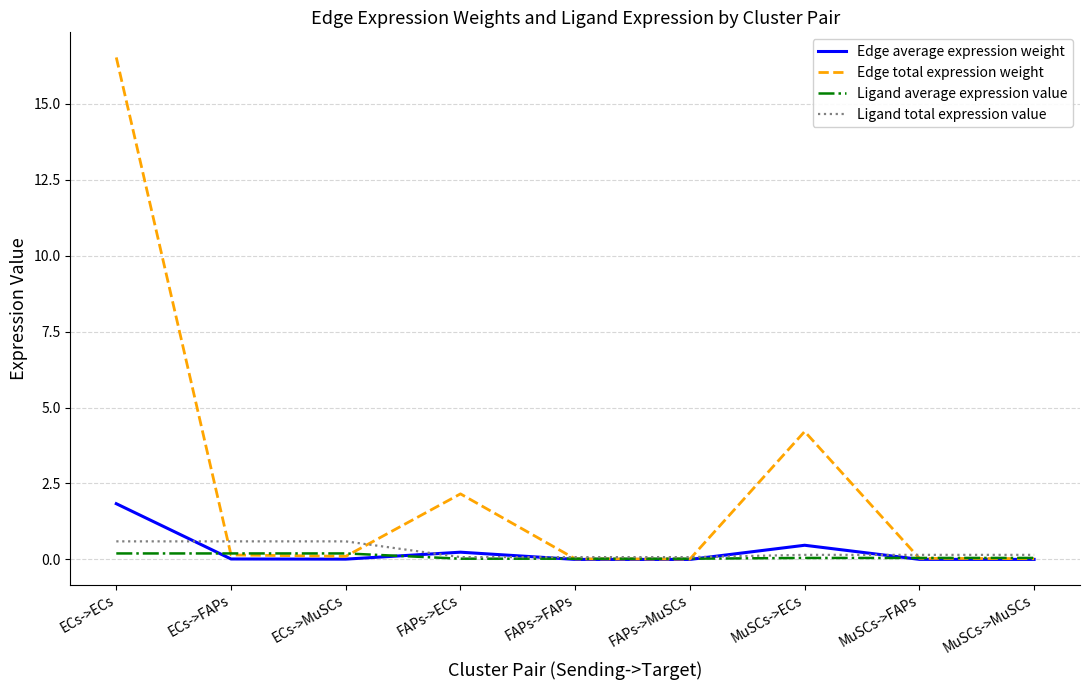

At which label is Edge total expression weight closest to 8?

MuSCs->ECs